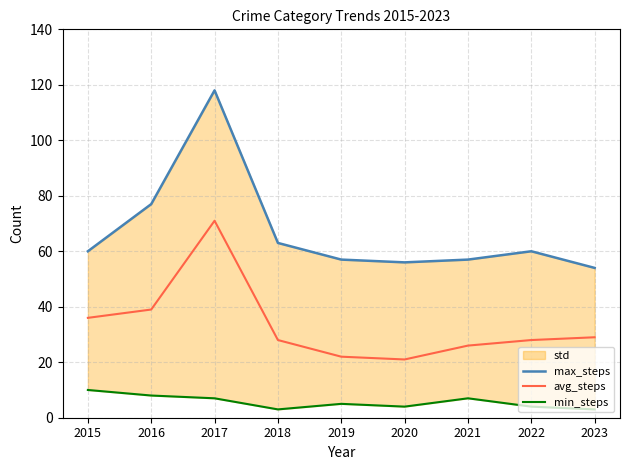

What is the total value across all series at 2022?

92